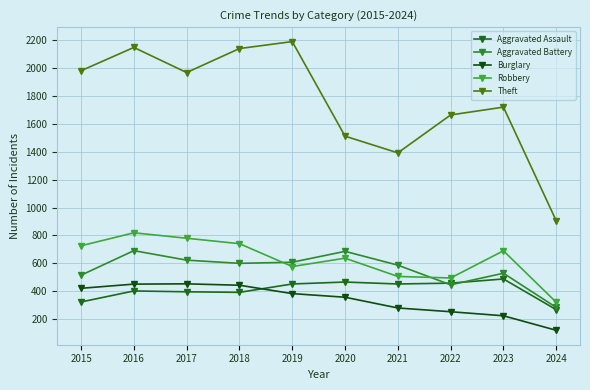

True or false: Burglary and Theft intersect in this chart.

False